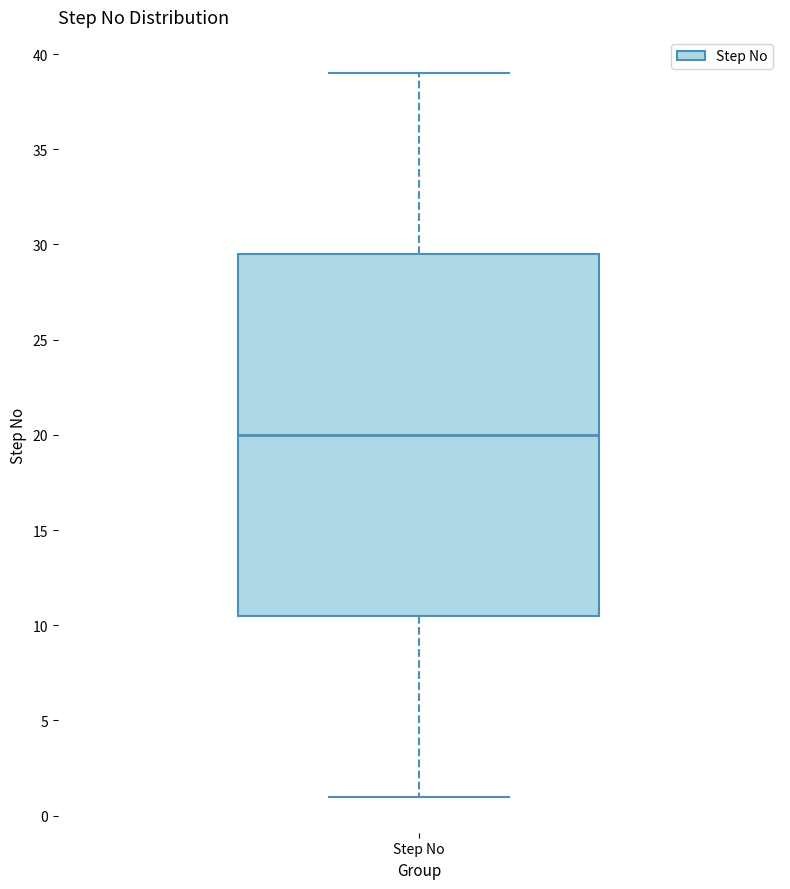

Read this box plot against the y-axis: the position of the median line, the range covered by the box, and the ends of both whiskers. The values are not printed on the chart, so give them approximately, as read against the axis.

median 20.0, box 10.5 to 29.5, whiskers 1.0 to 39.0